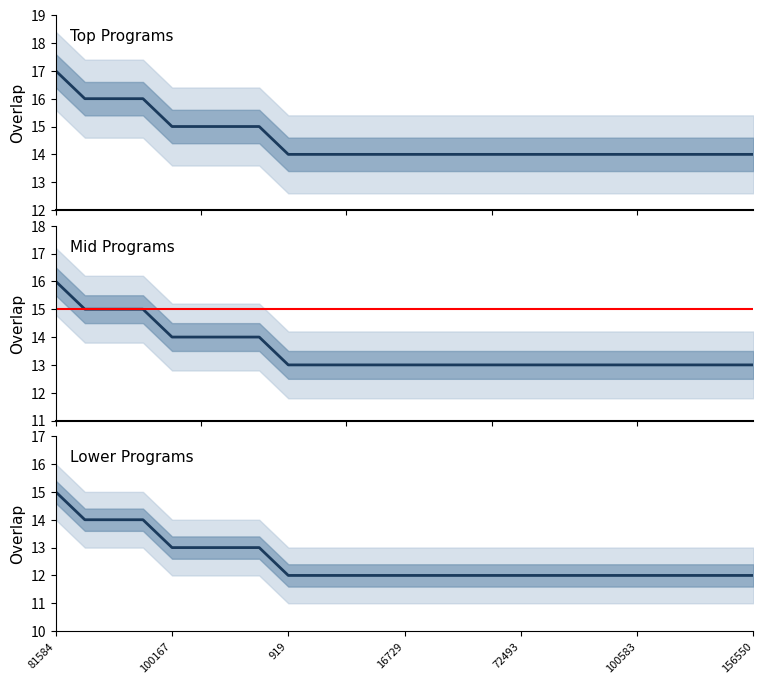

The overlap (lower) series shows 8 at 21. True or false?

False